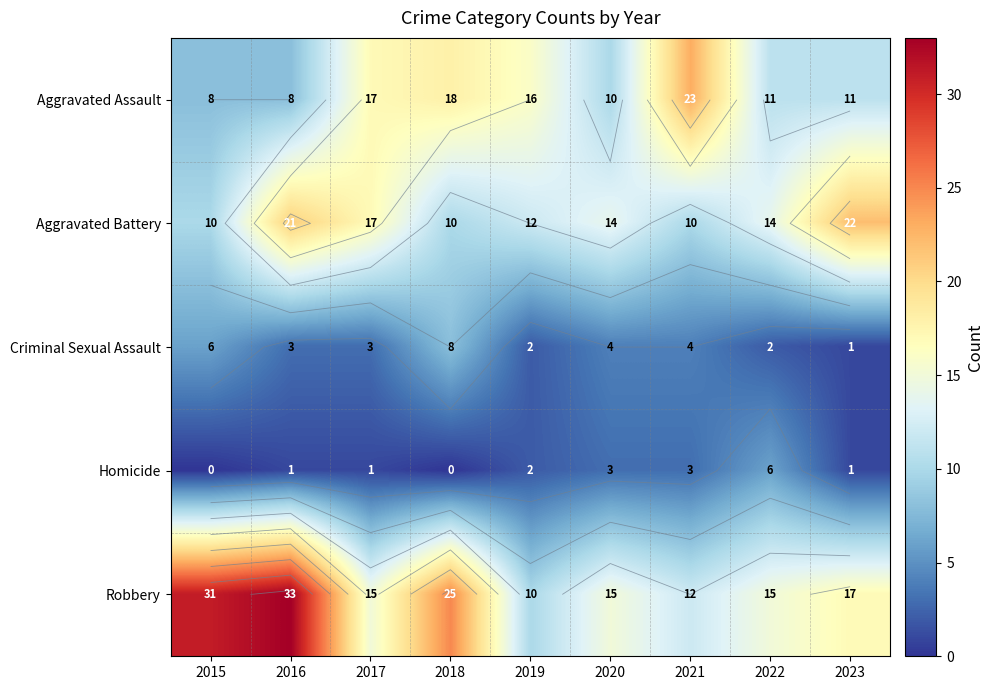

Where does the Homicide series first go above 1?

2019